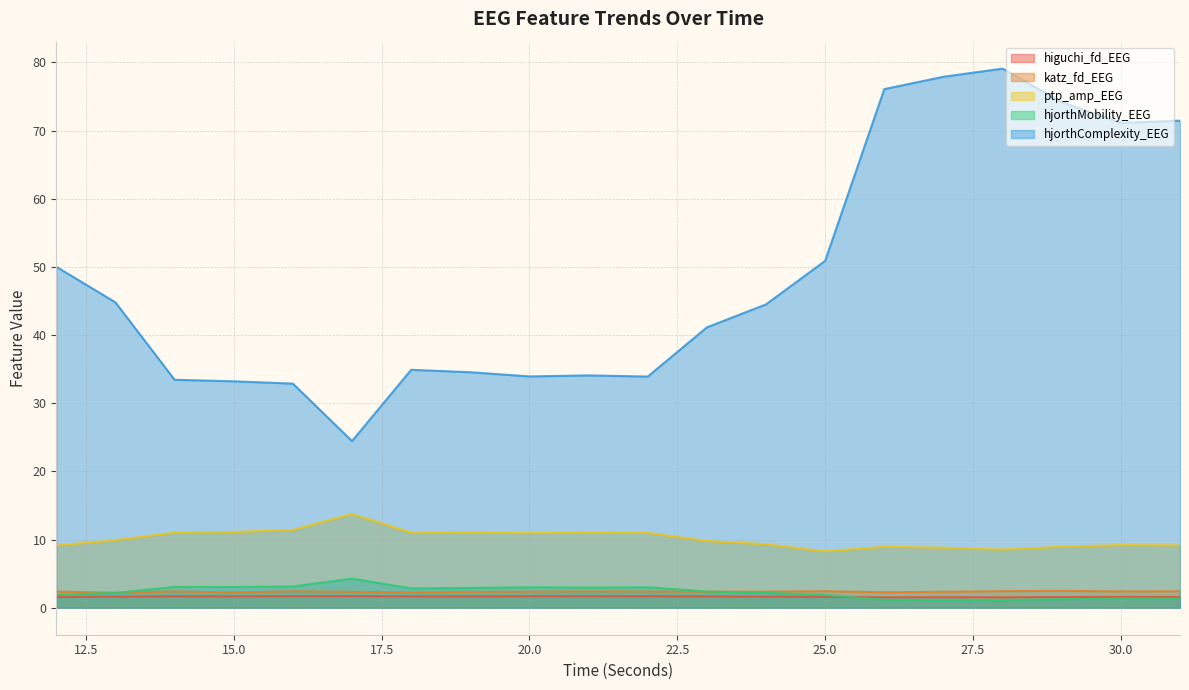

Which series ends up on top after the final intersection of hjorthMobility_EEG and higuchi_fd_EEG?

higuchi_fd_EEG